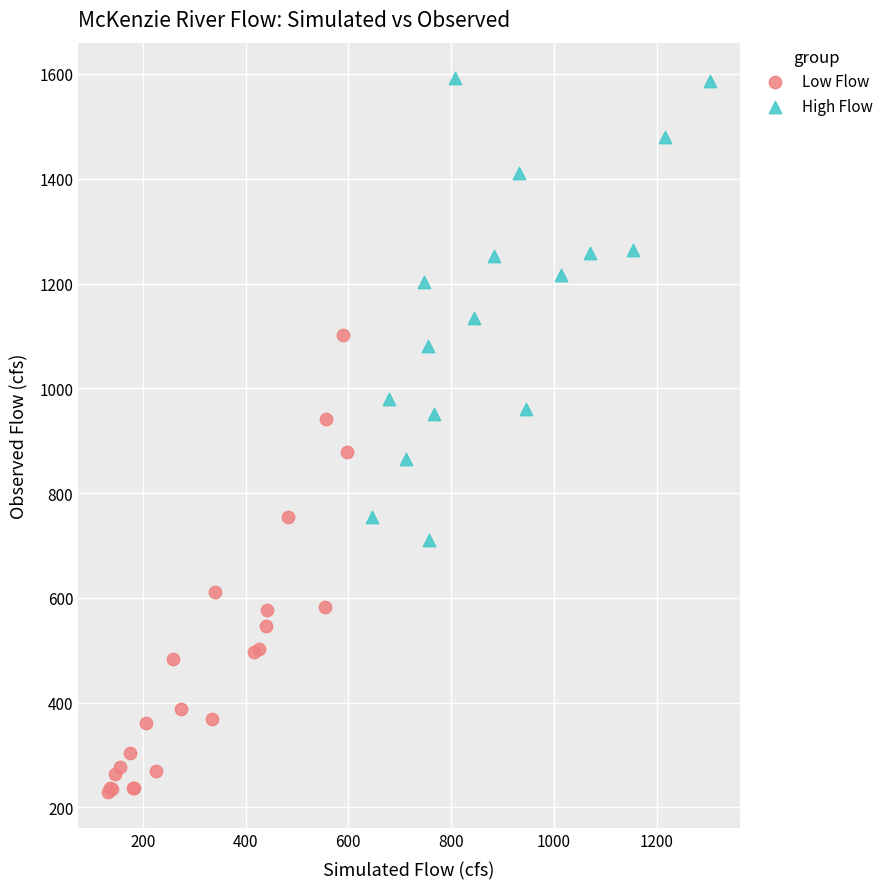

Which series contains the lowest Y value?

Low Flow